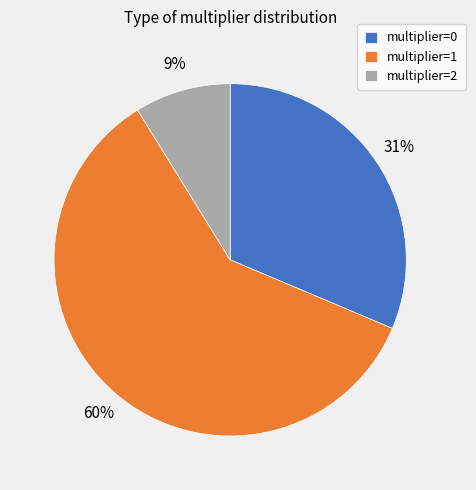

Is there a majority slice in this chart?

Yes